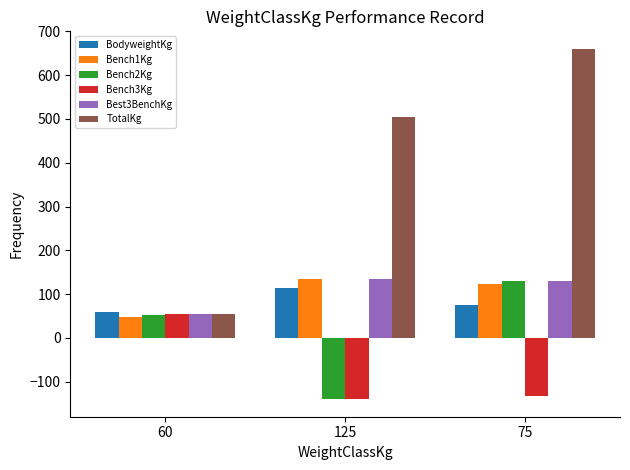

Reading left to right, list all the values displayed in this chart.

BodyweightKg: 60=60.0	125=112.9	75=74.7
Bench1Kg: 60=47.5	125=135.0	75=122.5
Bench2Kg: 60=52.5	125=-140.0	75=130.0
Bench3Kg: 60=55.0	125=-140.0	75=-132.5
Best3BenchKg: 60=55.0	125=135.0	75=130.0
TotalKg: 60=55.0	125=505.0	75=660.0